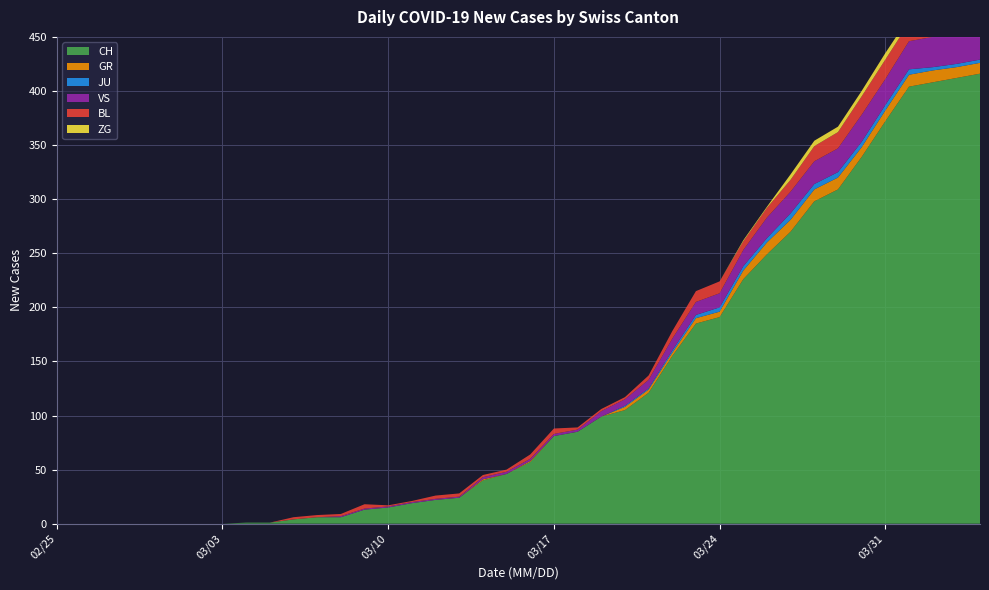

Reading left to right, list all the values displayed in this chart.

CH: 2020-02-25=0	2020-02-26=0	2020-02-27=0	2020-02-28=0	2020-02-29=0	2020-03-01=0	2020-03-02=0	2020-03-03=0	2020-03-04=1	2020-03-05=1	2020-03-06=4	2020-03-07=6	2020-03-08=6	2020-03-09=13	2020-03-10=15	2020-03-11=19	2020-03-12=22	2020-03-13=24	2020-03-14=40	2020-03-15=46	2020-03-16=57	2020-03-17=81	2020-03-18=85	2020-03-19=99	2020-03-20=105	2020-03-21=121	2020-03-22=155	2020-03-23=185	2020-03-24=191	2020-03-25=226	2020-03-26=249	2020-03-27=270	2020-03-28=298	2020-03-29=309	2020-03-30=339	2020-03-31=372	2020-04-01=404	2020-04-02=408	2020-04-03=412	2020-04-04=416
GR: 2020-02-25=0	2020-02-26=0	2020-02-27=0	2020-02-28=0	2020-02-29=0	2020-03-01=0	2020-03-02=0	2020-03-03=0	2020-03-04=0	2020-03-05=0	2020-03-06=0	2020-03-07=0	2020-03-08=0	2020-03-09=0	2020-03-10=0	2020-03-11=0	2020-03-12=0	2020-03-13=0	2020-03-14=1	2020-03-15=0	2020-03-16=1	2020-03-17=0	2020-03-18=0	2020-03-19=0	2020-03-20=3	2020-03-21=3	2020-03-22=3	2020-03-23=5	2020-03-24=5	2020-03-25=8	2020-03-26=11	2020-03-27=11	2020-03-28=11	2020-03-29=11	2020-03-30=9	2020-03-31=10	2020-04-01=11	2020-04-02=11	2020-04-03=10	2020-04-04=10
JU: 2020-02-25=0	2020-02-26=0	2020-02-27=0	2020-02-28=0	2020-02-29=0	2020-03-01=0	2020-03-02=0	2020-03-03=0	2020-03-04=0	2020-03-05=0	2020-03-06=0	2020-03-07=0	2020-03-08=0	2020-03-09=0	2020-03-10=0	2020-03-11=0	2020-03-12=0	2020-03-13=0	2020-03-14=0	2020-03-15=0	2020-03-16=0	2020-03-17=0	2020-03-18=0	2020-03-19=0	2020-03-20=1	2020-03-21=1	2020-03-22=2	2020-03-23=3	2020-03-24=4	2020-03-25=4	2020-03-26=4	2020-03-27=6	2020-03-28=5	2020-03-29=5	2020-03-30=5	2020-03-31=5	2020-04-01=5	2020-04-02=3	2020-04-03=3	2020-04-04=3
VS: 2020-02-25=0	2020-02-26=0	2020-02-27=0	2020-02-28=0	2020-02-29=0	2020-03-01=0	2020-03-02=0	2020-03-03=0	2020-03-04=0	2020-03-05=0	2020-03-06=0	2020-03-07=0	2020-03-08=1	2020-03-09=1	2020-03-10=1	2020-03-11=1	2020-03-12=1	2020-03-13=1	2020-03-14=2	2020-03-15=2	2020-03-16=2	2020-03-17=2	2020-03-18=2	2020-03-19=5	2020-03-20=6	2020-03-21=8	2020-03-22=11	2020-03-23=12	2020-03-24=13	2020-03-25=15	2020-03-26=19	2020-03-27=20	2020-03-28=21	2020-03-29=22	2020-03-30=25	2020-03-31=24	2020-04-01=26	2020-04-02=28	2020-04-03=26	2020-04-04=28
BL: 2020-02-25=0	2020-02-26=0	2020-02-27=0	2020-02-28=0	2020-02-29=0	2020-03-01=0	2020-03-02=0	2020-03-03=0	2020-03-04=0	2020-03-05=0	2020-03-06=2	2020-03-07=2	2020-03-08=2	2020-03-09=4	2020-03-10=1	2020-03-11=1	2020-03-12=3	2020-03-13=3	2020-03-14=2	2020-03-15=2	2020-03-16=4	2020-03-17=5	2020-03-18=2	2020-03-19=2	2020-03-20=2	2020-03-21=4	2020-03-22=7	2020-03-23=10	2020-03-24=11	2020-03-25=8	2020-03-26=9	2020-03-27=11	2020-03-28=14	2020-03-29=15	2020-03-30=17	2020-03-31=18	2020-04-01=17	2020-04-02=18	2020-04-03=18	2020-04-04=19
ZG: 2020-02-25=0	2020-02-26=0	2020-02-27=0	2020-02-28=0	2020-02-29=0	2020-03-01=0	2020-03-02=0	2020-03-03=0	2020-03-04=0	2020-03-05=0	2020-03-06=0	2020-03-07=0	2020-03-08=0	2020-03-09=0	2020-03-10=0	2020-03-11=0	2020-03-12=0	2020-03-13=0	2020-03-14=0	2020-03-15=0	2020-03-16=0	2020-03-17=0	2020-03-18=0	2020-03-19=0	2020-03-20=0	2020-03-21=0	2020-03-22=0	2020-03-23=0	2020-03-24=0	2020-03-25=1	2020-03-26=1	2020-03-27=5	2020-03-28=5	2020-03-29=5	2020-03-30=5	2020-03-31=6	2020-04-01=5	2020-04-02=5	2020-04-03=7	2020-04-04=7